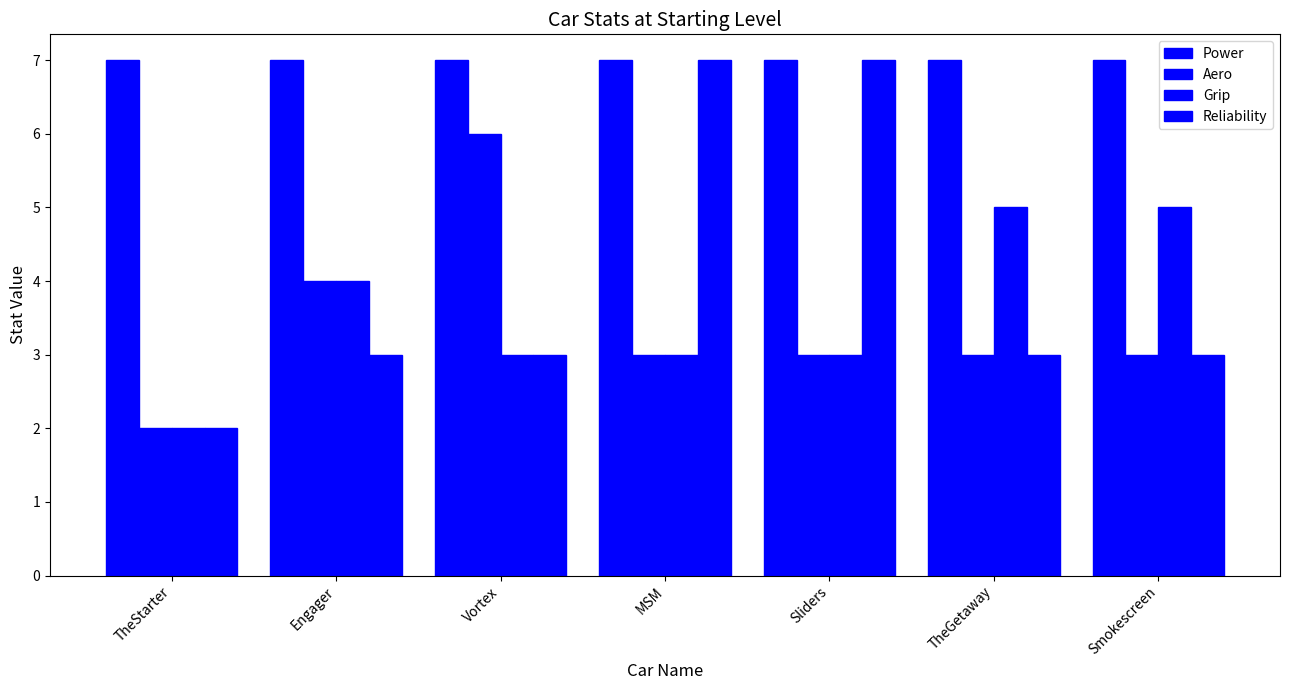

Is the value of Reliability at Smokescreen greater than the value of Grip at Sliders?

No